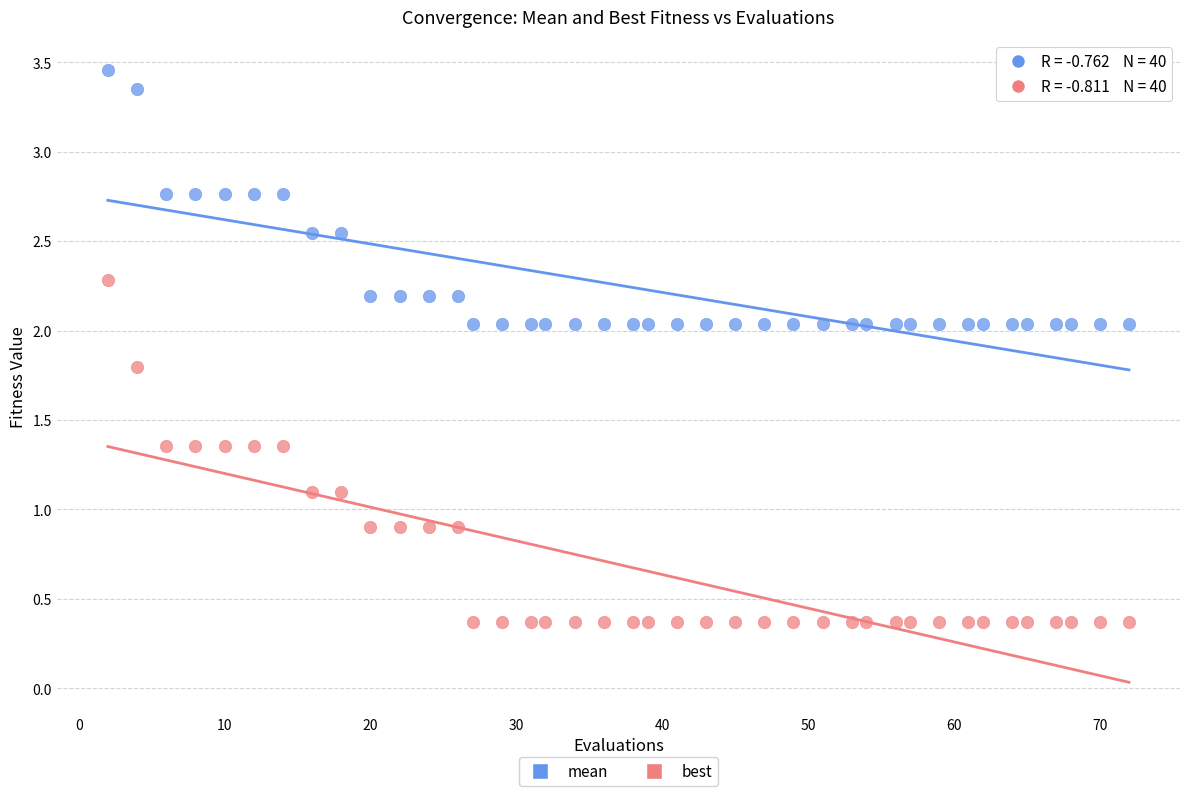

Which series reaches the minimum Y coordinate?

best